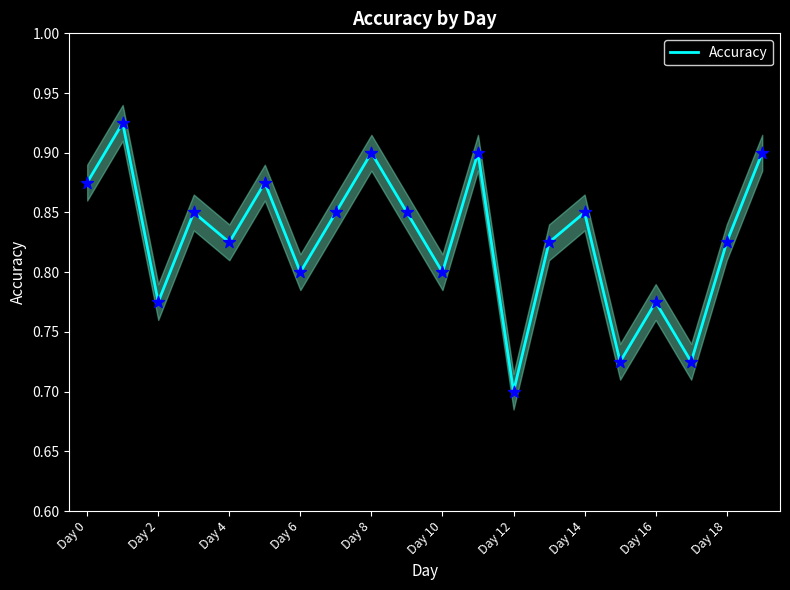

Is it true that Accuracy equals 1.4 at Day 4?

False